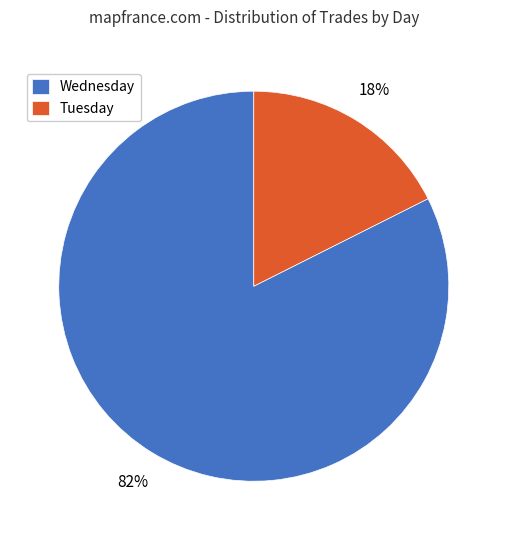

Does Wednesday represent more than half of the total?

Yes